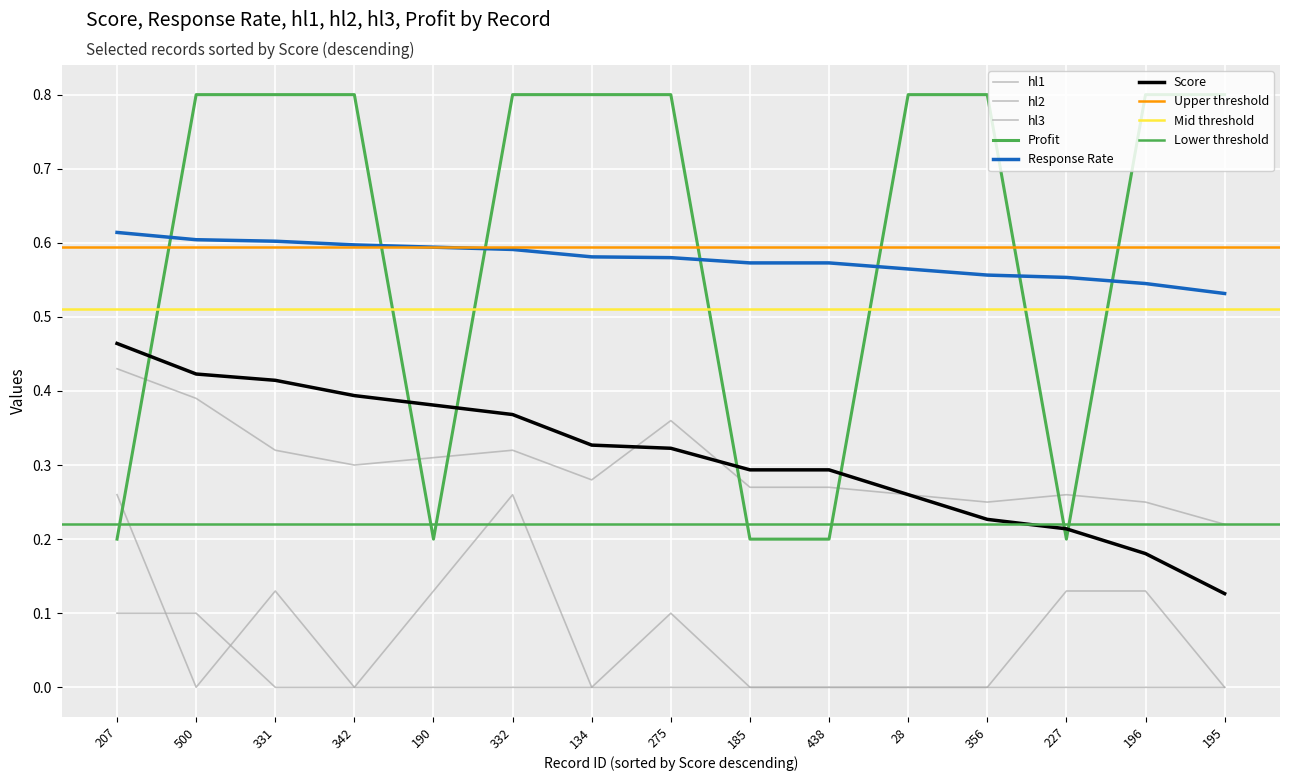

Between which two adjacent categories do hl1 and Profit first intersect?

207 and 500